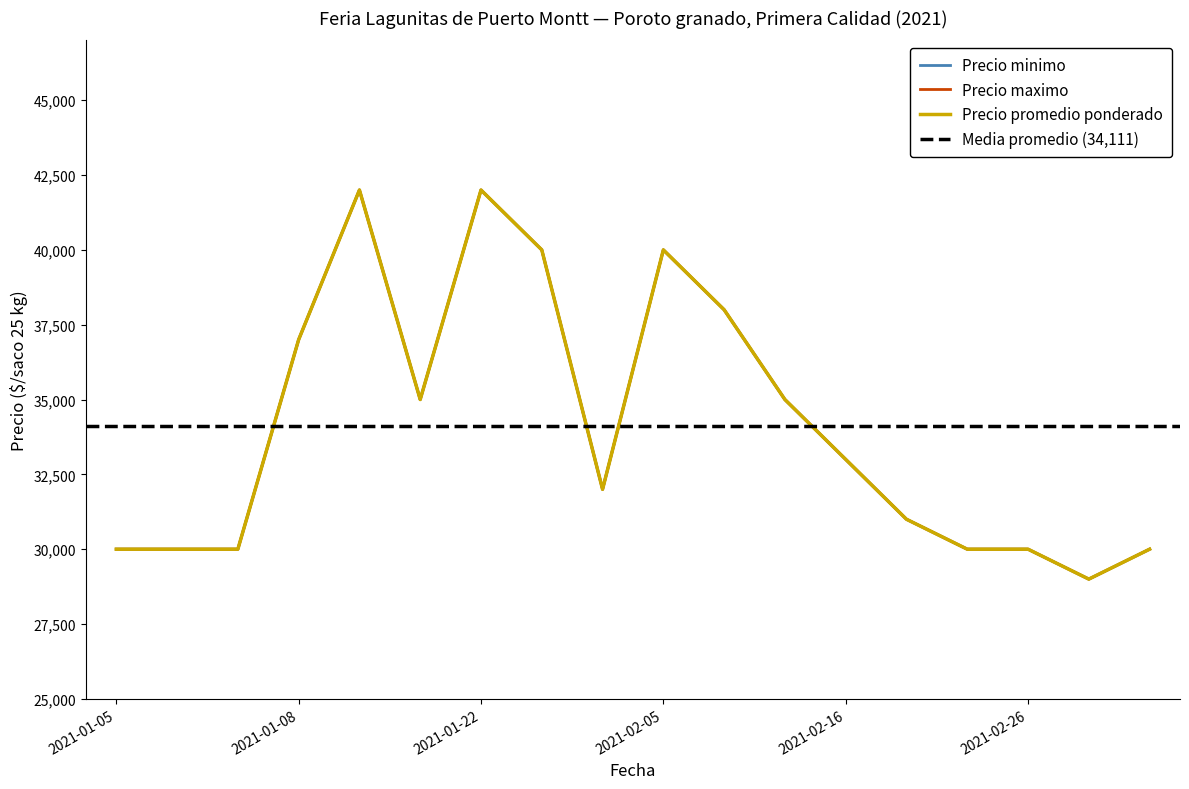

At how many categories does at least one series exceed 37765?

5